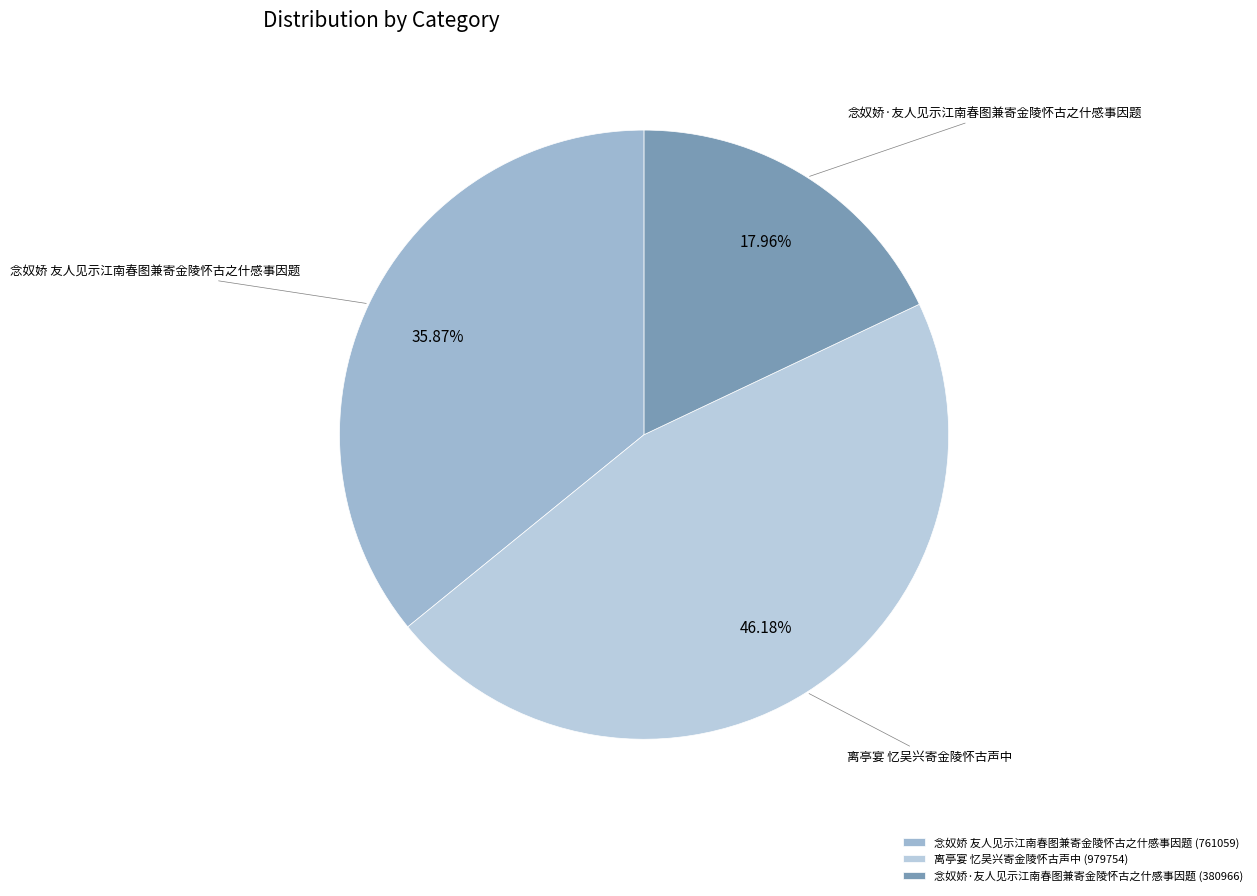

How many slices are in this pie chart?

3